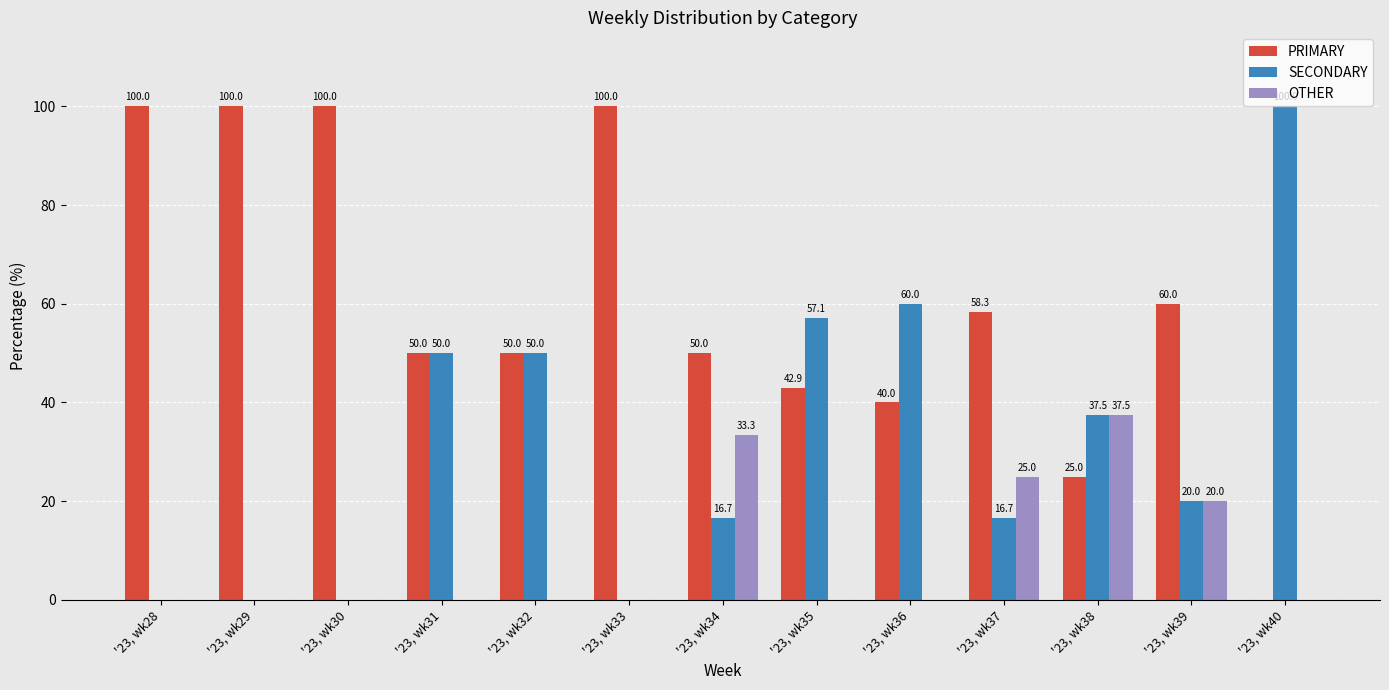

What is the approximate value of PRIMARY at '23, wk35?

42.9